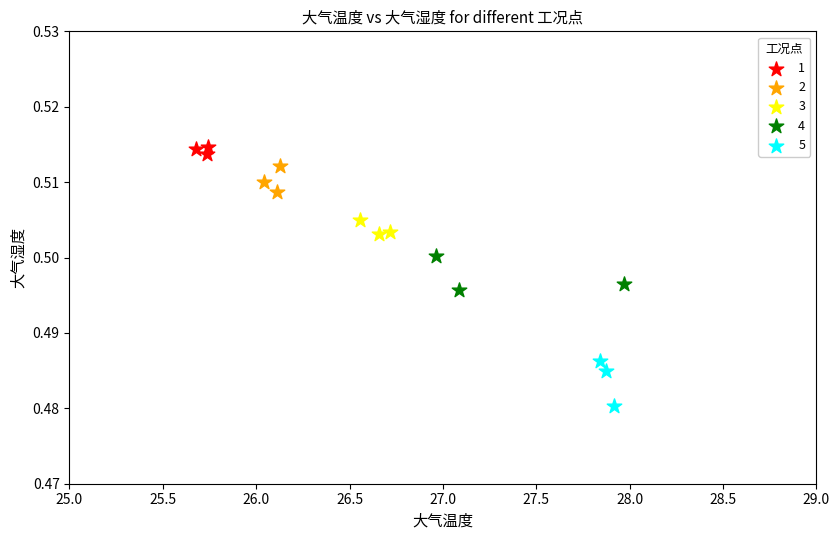

Which series reaches the maximum Y coordinate?

1